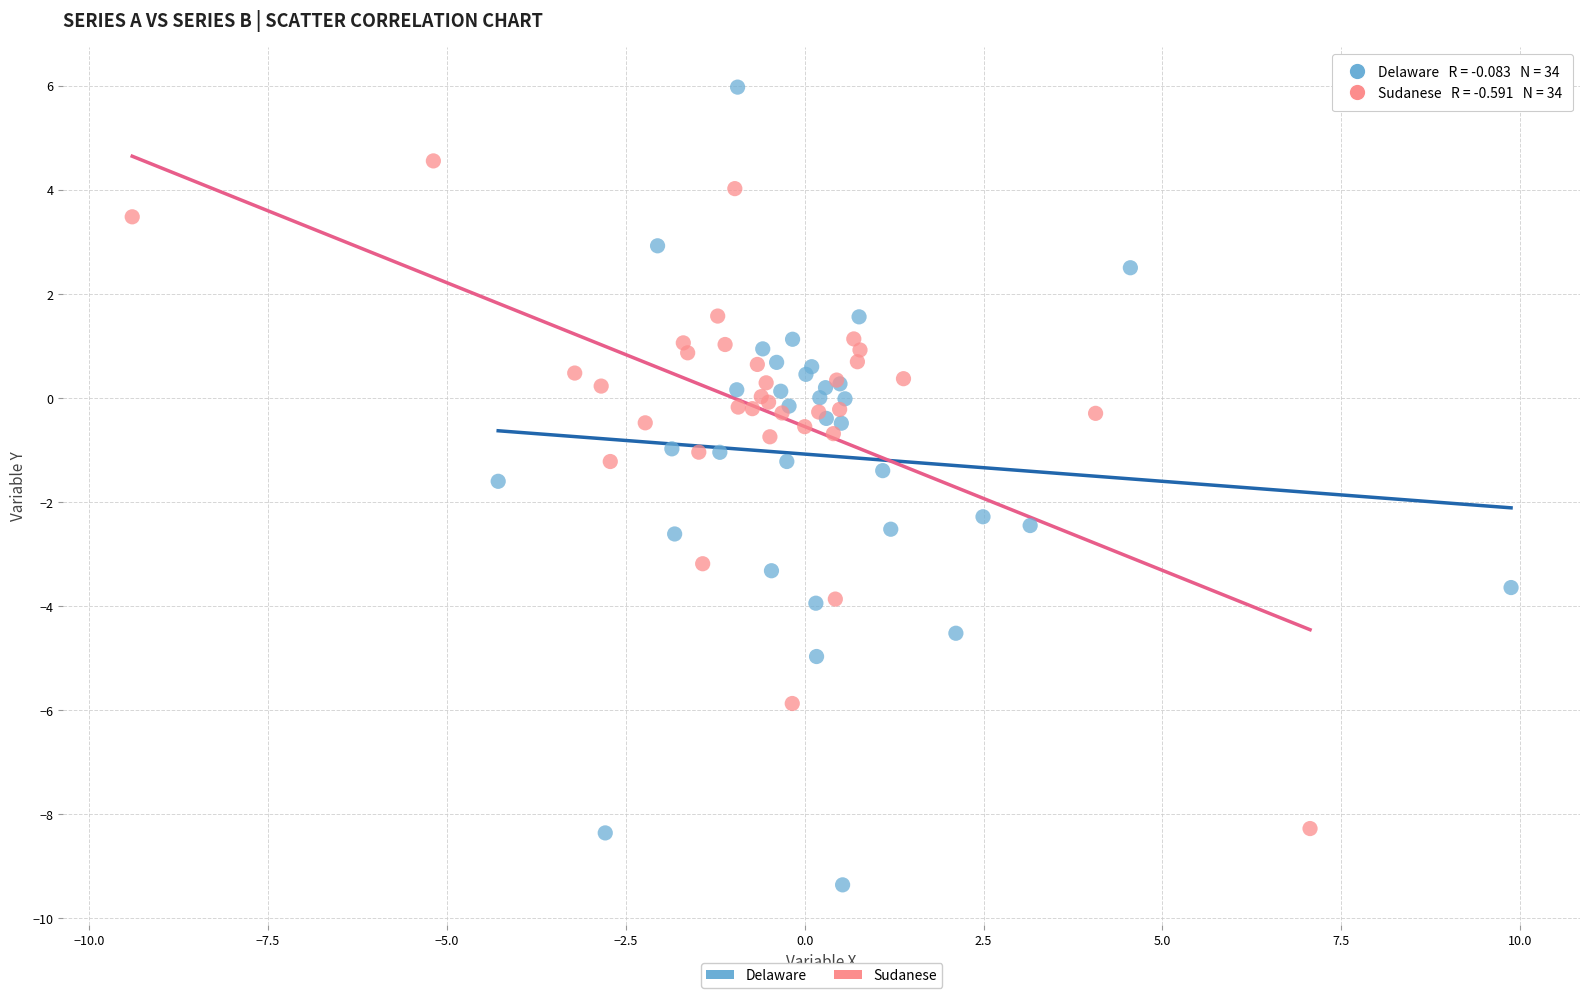

Which series reaches the minimum Y coordinate?

Delaware